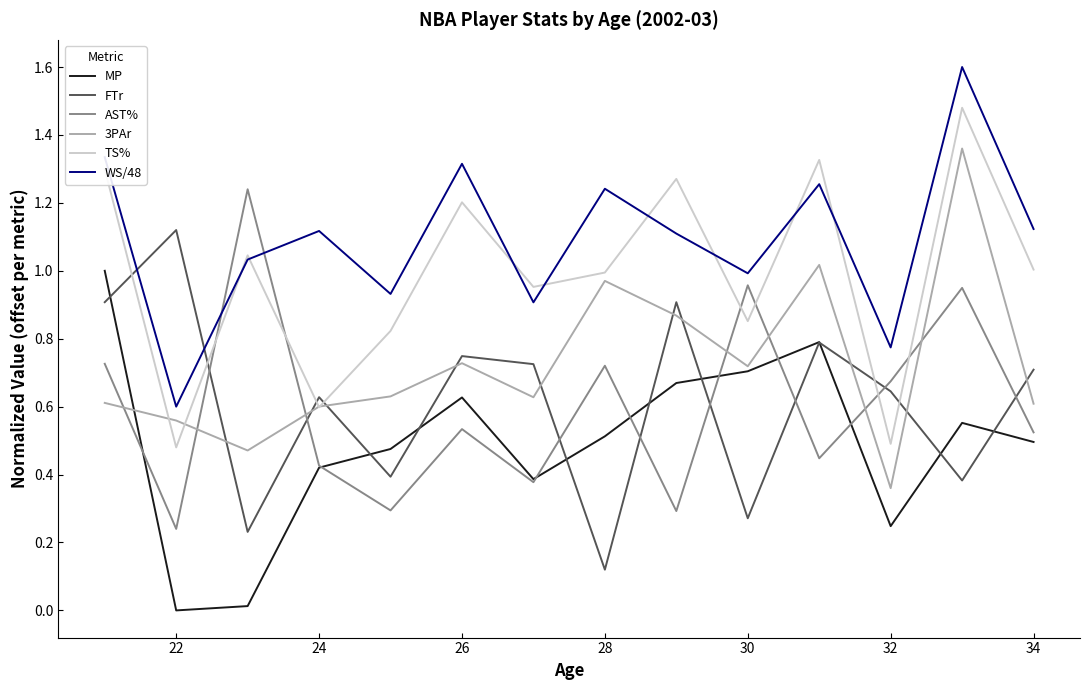

What is the greatest value displayed?

1.6